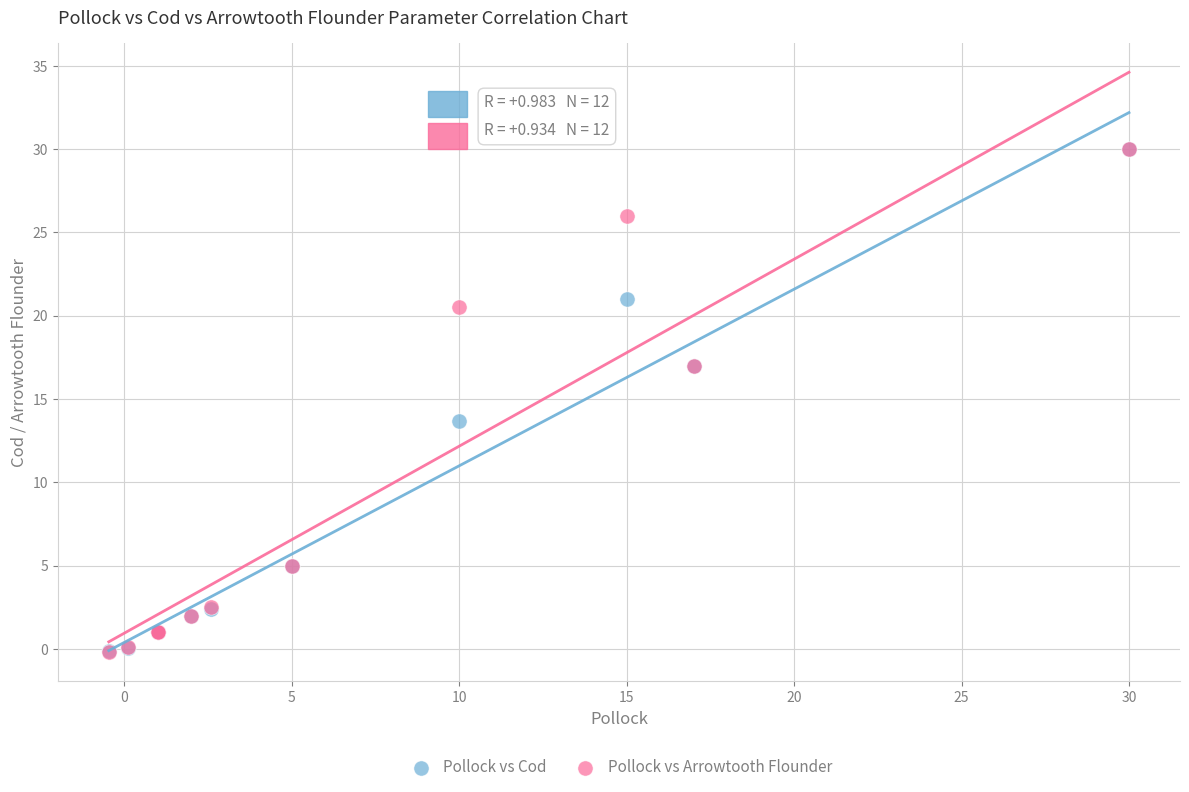

What are all the series names shown in the legend?

Pollock vs Cod, Pollock vs Arrowtooth Flounder